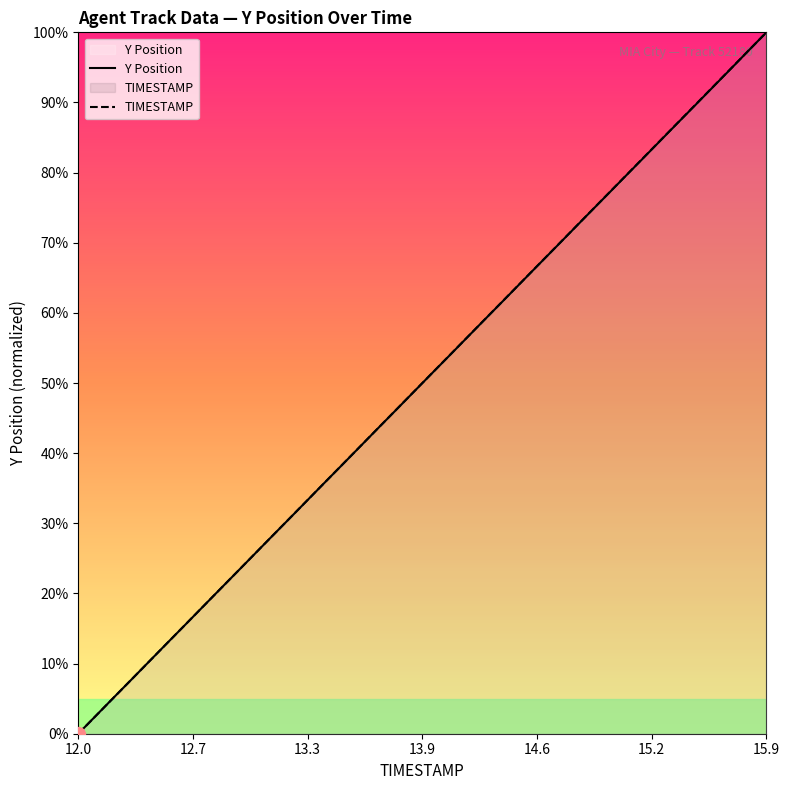

True or false: TIMESTAMP has more than 1 interior local peaks.

False